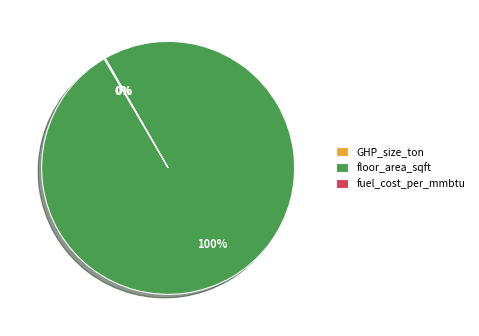

The floor_area_sqft slice represents 100% of the pie. True or false?

True